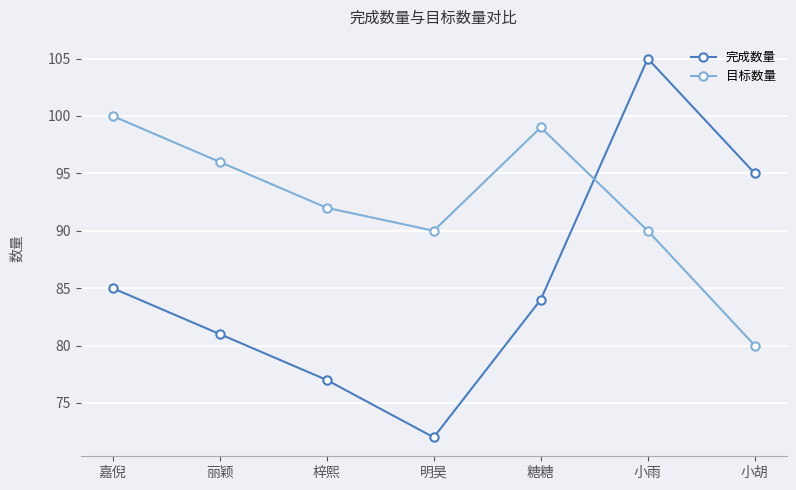

How many data points in 目标数量 are less than 92?

3